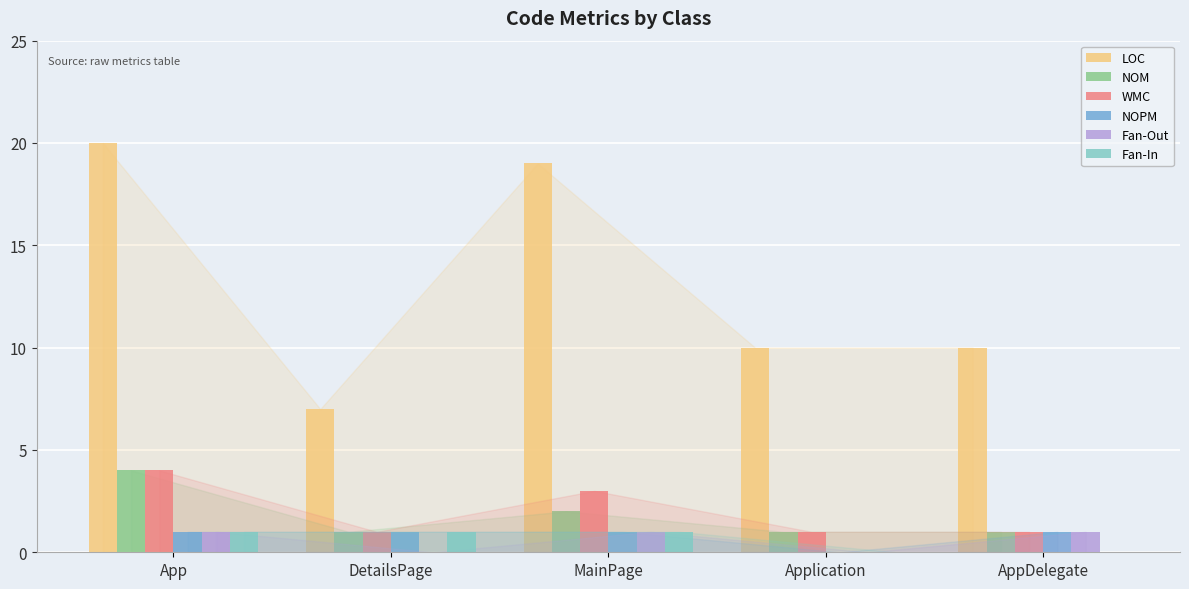

Reading left to right, list all the values displayed in this chart.

LOC: App=20	DetailsPage=7	MainPage=19	Application=10	AppDelegate=10
NOM: App=4	DetailsPage=1	MainPage=2	Application=1	AppDelegate=1
WMC: App=4	DetailsPage=1	MainPage=3	Application=1	AppDelegate=1
NOPM: App=1	DetailsPage=1	MainPage=1	Application=0	AppDelegate=1
Fan-Out: App=1	DetailsPage=0	MainPage=1	Application=0	AppDelegate=1
Fan-In: App=1	DetailsPage=1	MainPage=1	Application=0	AppDelegate=0